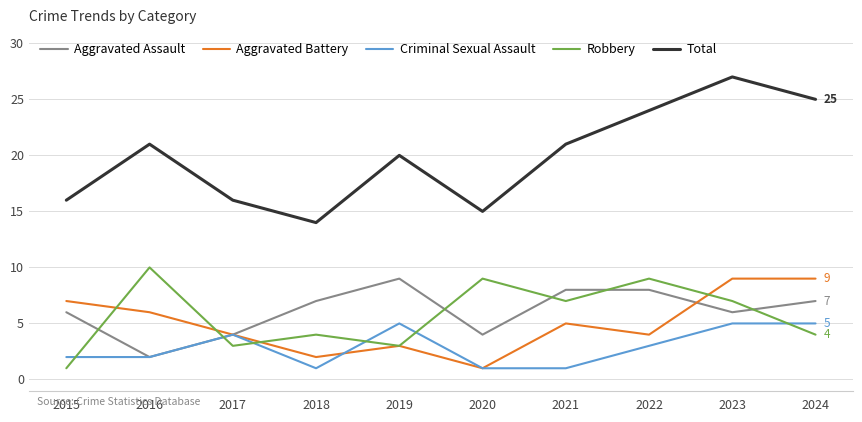

Reading left to right, extract all data points from this chart.

Aggravated Assault: 2015=6	2016=2	2017=4	2018=7	2019=9	2020=4	2021=8	2022=8	2023=6	2024=7
Aggravated Battery: 2015=7	2016=6	2017=4	2018=2	2019=3	2020=1	2021=5	2022=4	2023=9	2024=9
Criminal Sexual Assault: 2015=2	2016=2	2017=4	2018=1	2019=5	2020=1	2021=1	2022=3	2023=5	2024=5
Robbery: 2015=1	2016=10	2017=3	2018=4	2019=3	2020=9	2021=7	2022=9	2023=7	2024=4
Total: 2015=16	2016=21	2017=16	2018=14	2019=20	2020=15	2021=21	2022=24	2023=27	2024=25